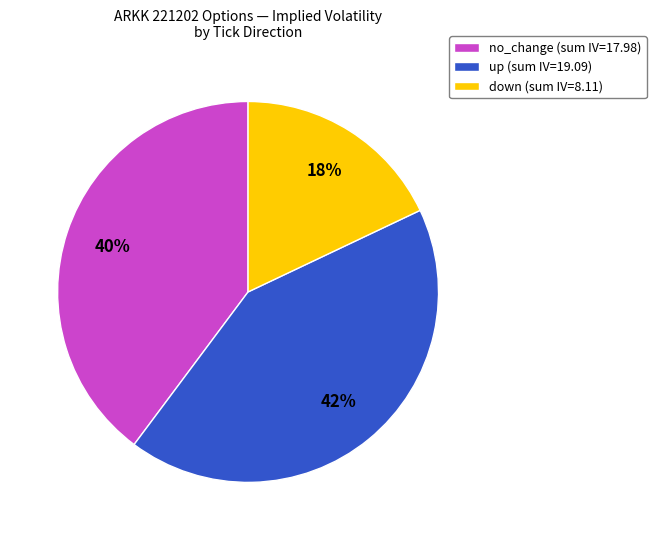

How many slices are in this pie chart?

3